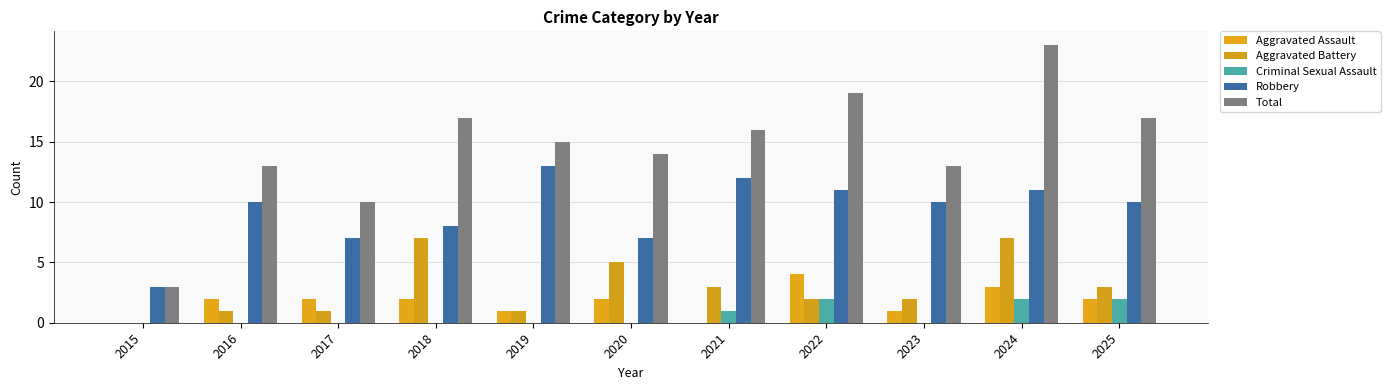

Reading left to right, list all the values displayed in this chart.

Aggravated Assault: 0	2	2	2	1	2	0	4	1	3	2
Aggravated Battery: 0	1	1	7	1	5	3	2	2	7	3
Criminal Sexual Assault: 0	0	0	0	0	0	1	2	0	2	2
Robbery: 3	10	7	8	13	7	12	11	10	11	10
Total: 3	13	10	17	15	14	16	19	13	23	17